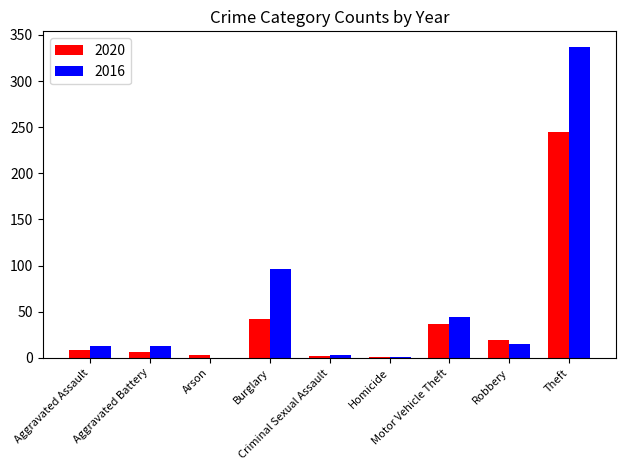

What is the greatest value displayed?

337